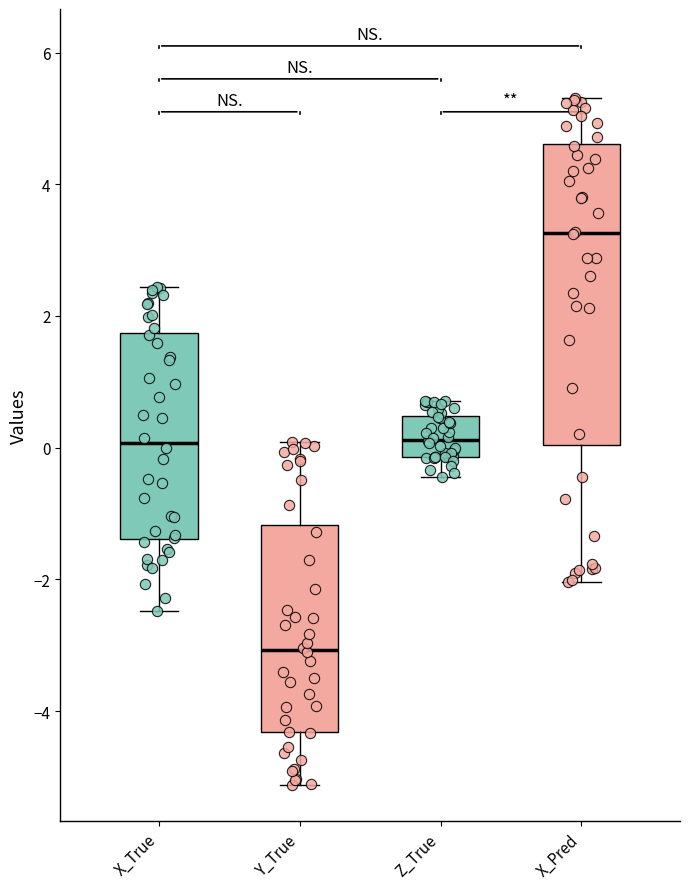

Reading left to right, transcribe this box plot: for each box, give where its median line is, the range the box spans, and where its two whiskers end, as read against the y-axis. The values are not printed on the chart, so give them approximately, as read against the axis.

X_True: median 0.0, box -1.4 to 1.8, whiskers -2.4 to 2.4
Y_True: median -3.0, box -4.4 to -1.2, whiskers -5.2 to 0.0
Z_True: median 0.2, box -0.2 to 0.4, whiskers -0.4 to 0.8
X_Pred: median 3.2, box 0.0 to 4.6, whiskers -2.0 to 5.4